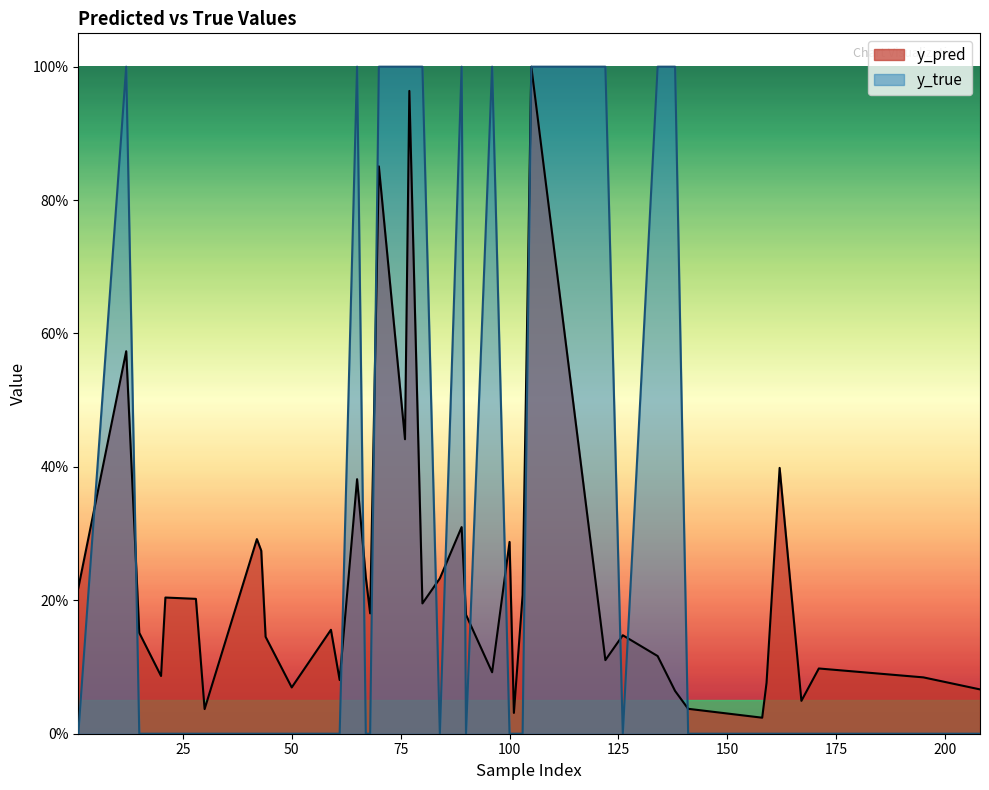

Which series has the largest range (max minus min)?

y_true